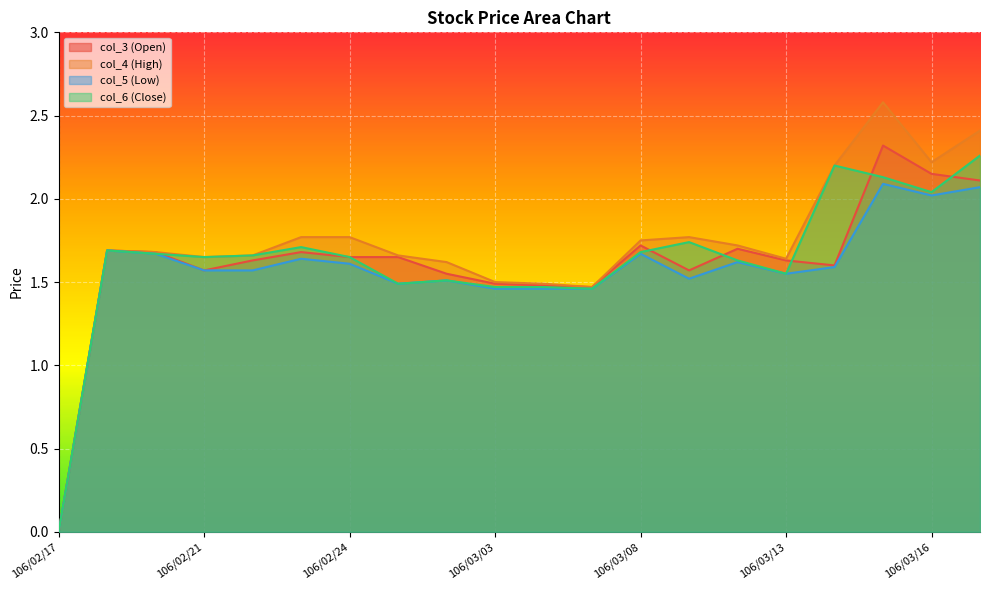

Where do col_6 (Close) and col_3 (Open) first cross each other?

106/02/20 and 106/02/21